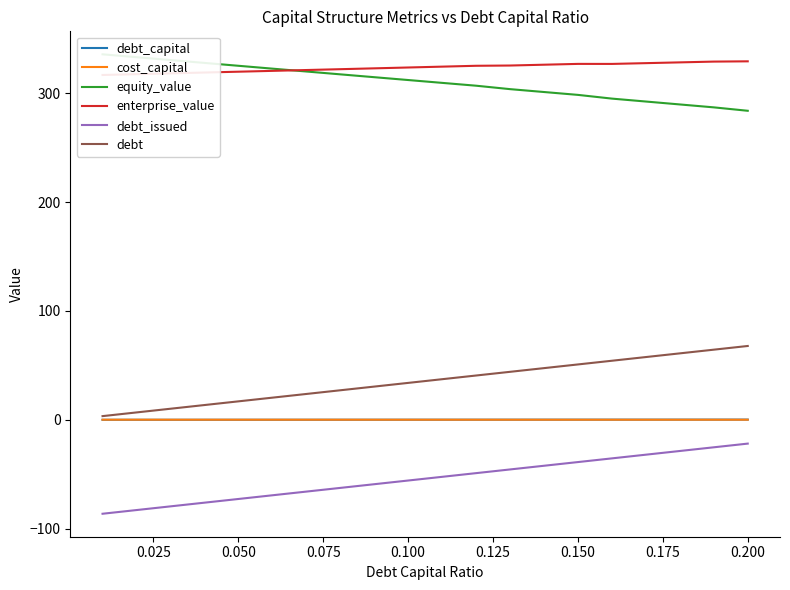

How many distinct data groups are displayed?

6